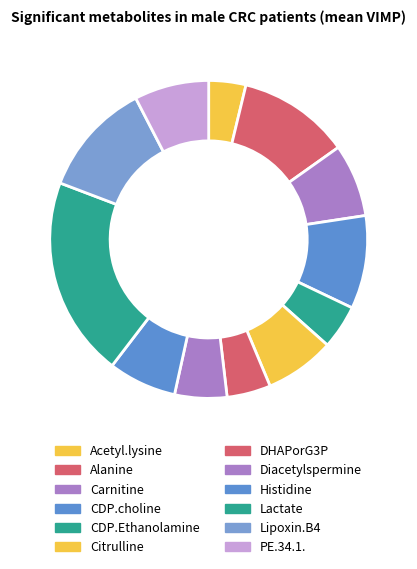

Which category has the biggest portion of the pie?

Lactate